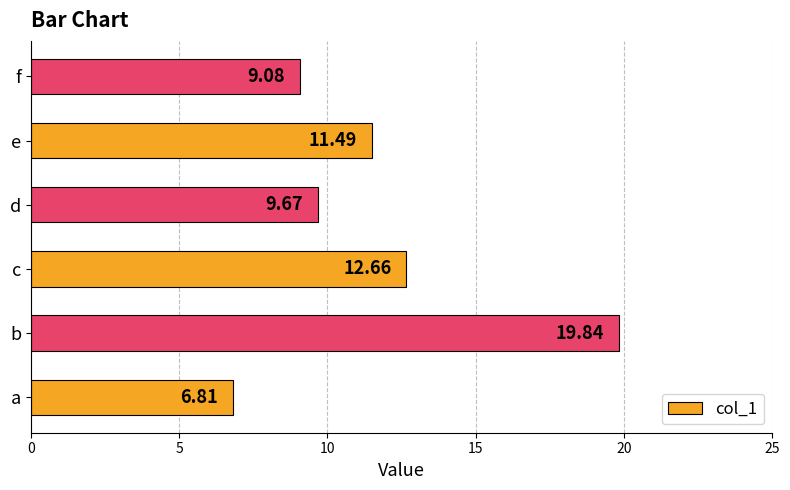

How many data points are less than 11?

3